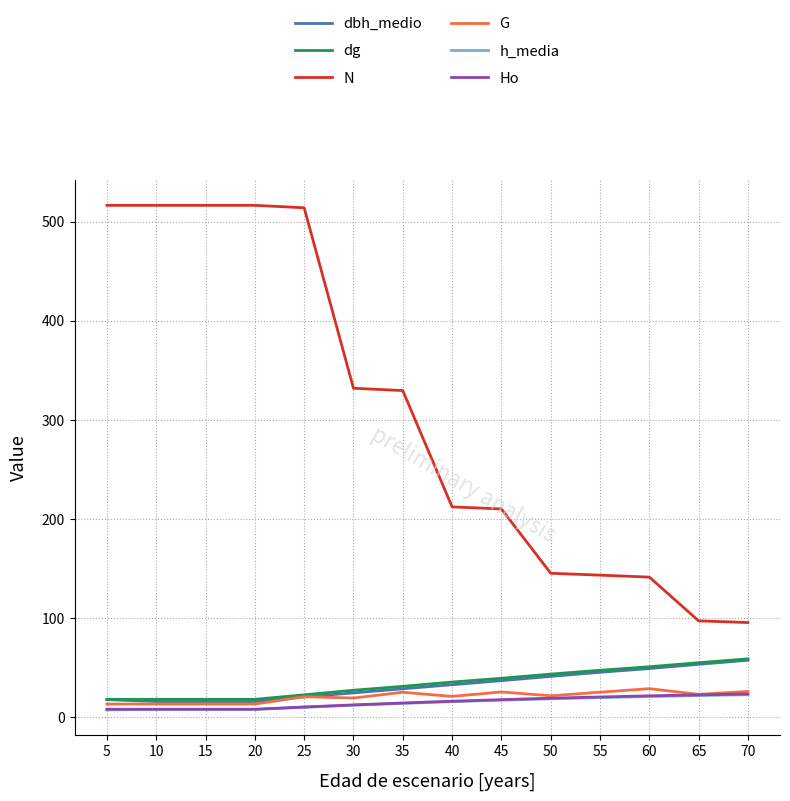

Which series has the largest range (max minus min)?

N